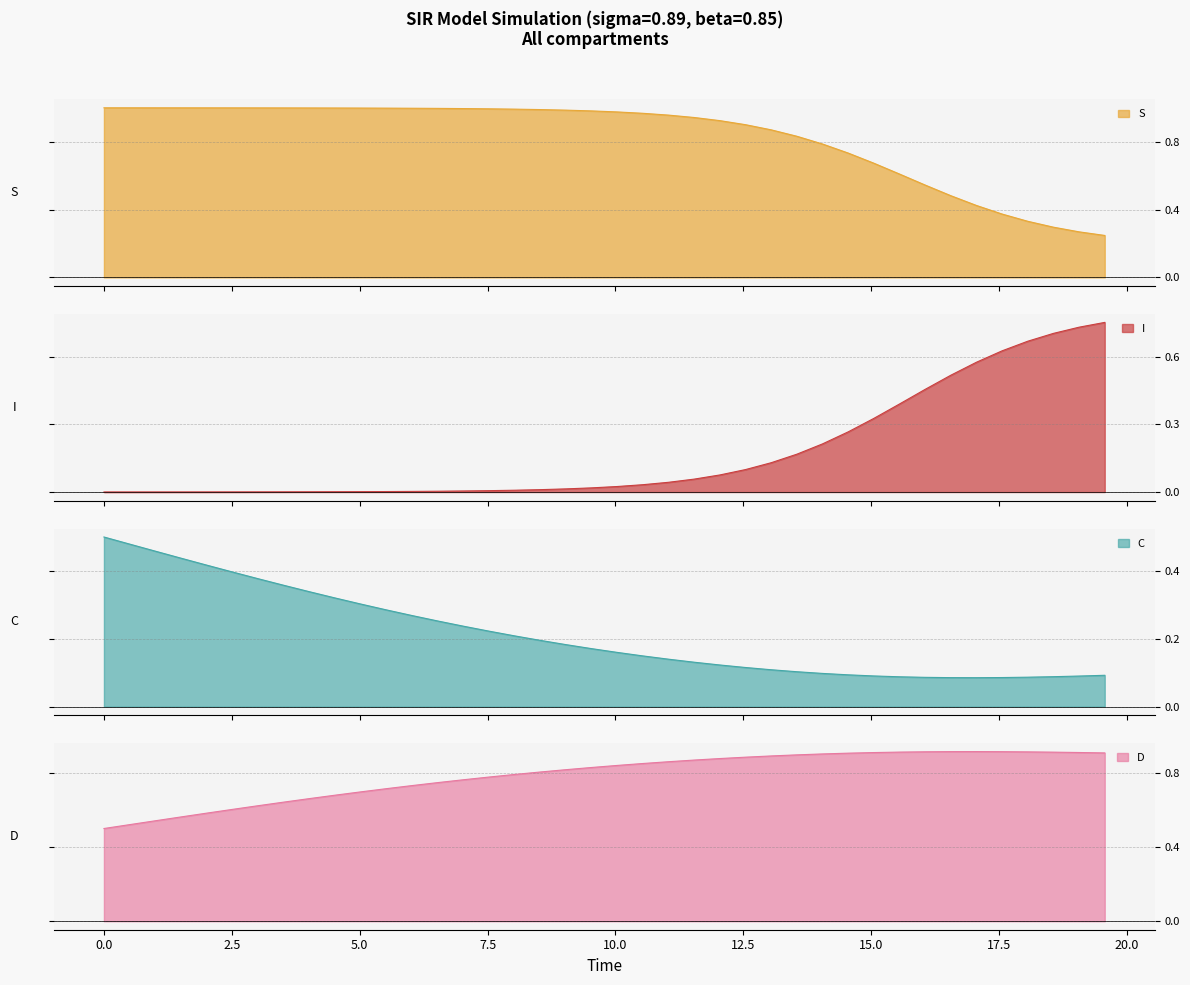

What is the greatest value displayed?

1.0